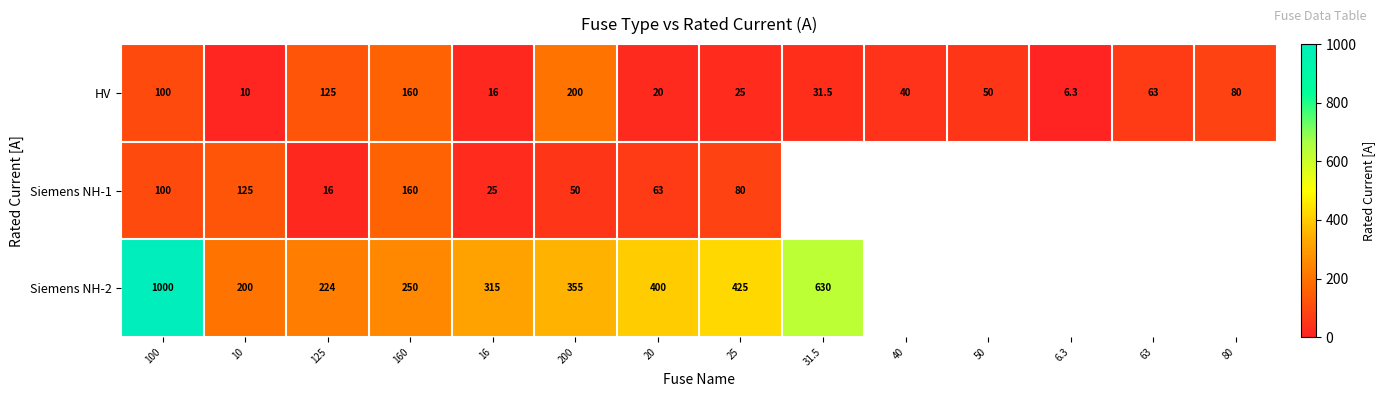

At which label is HV closest to 103?

100